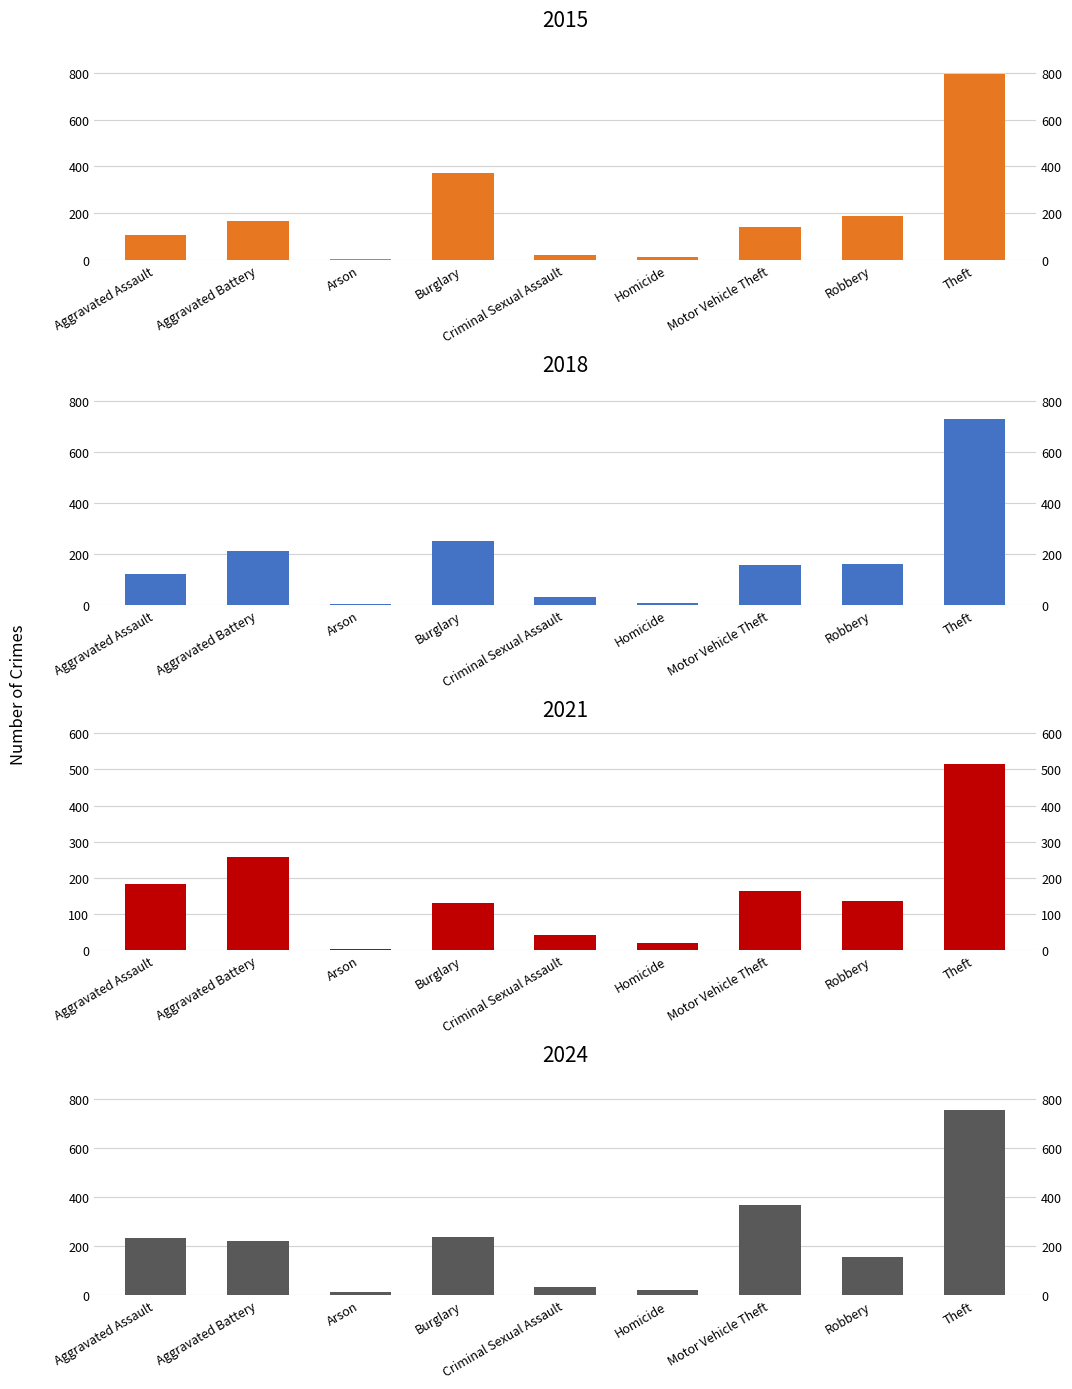

Is it true that 2015 equals 108 at Aggravated Assault?

True